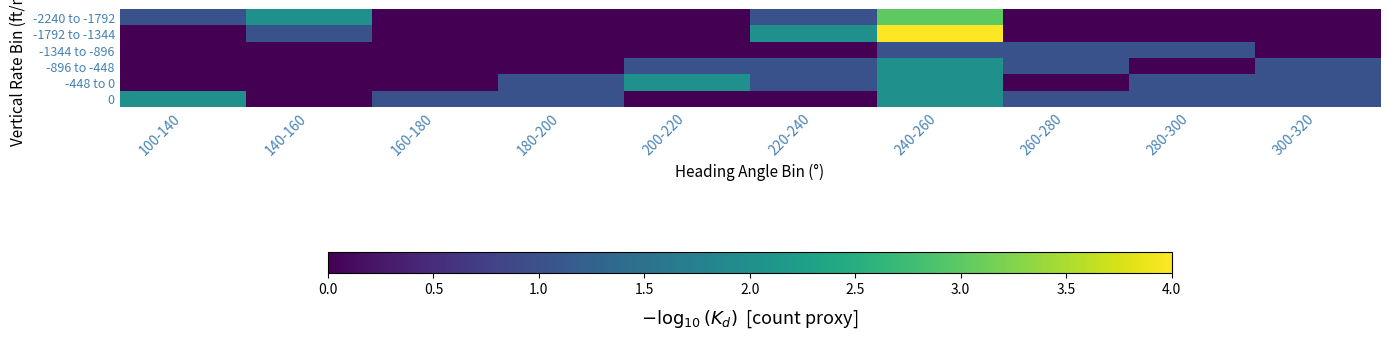

At how many categories does at least one series exceed 0?

10